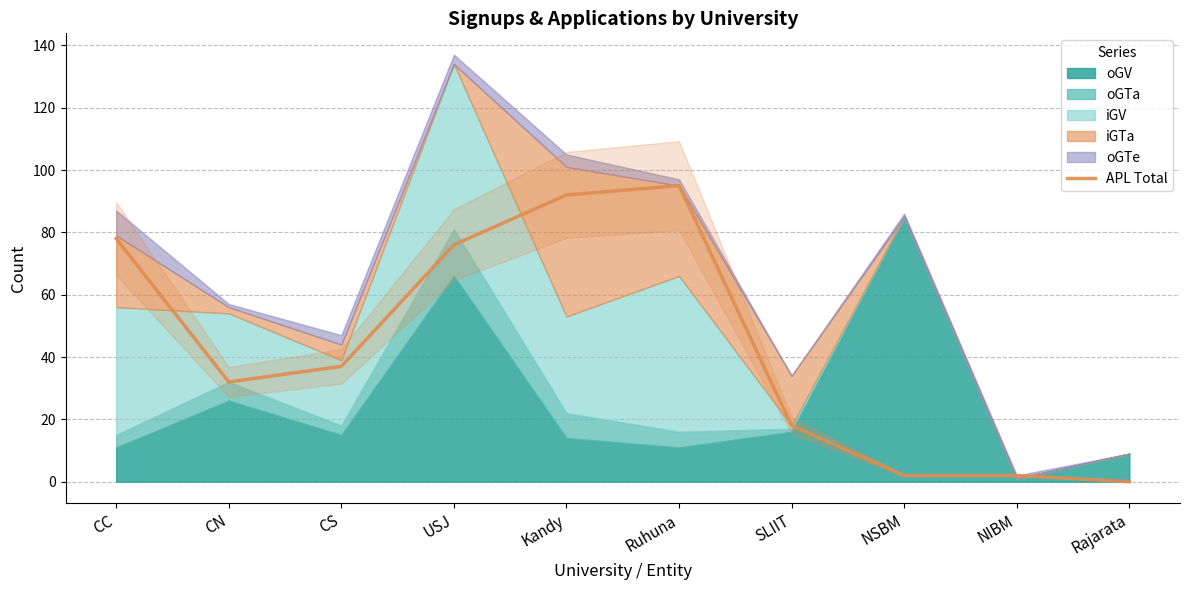

What is the approximate value of APL Total at SLIIT?

18